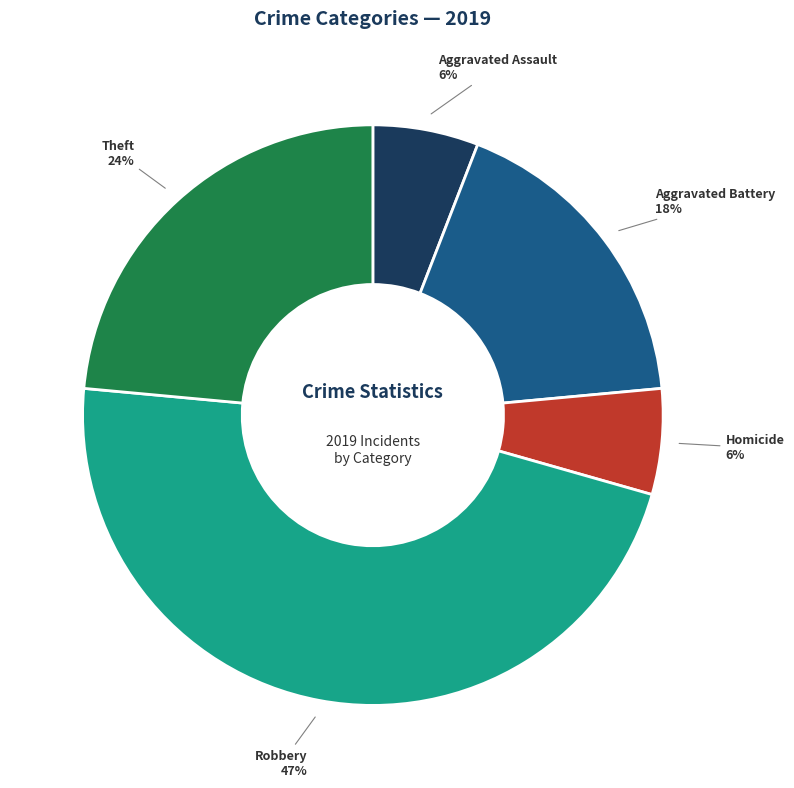

To the nearest percent, what is the average slice percentage?

20%